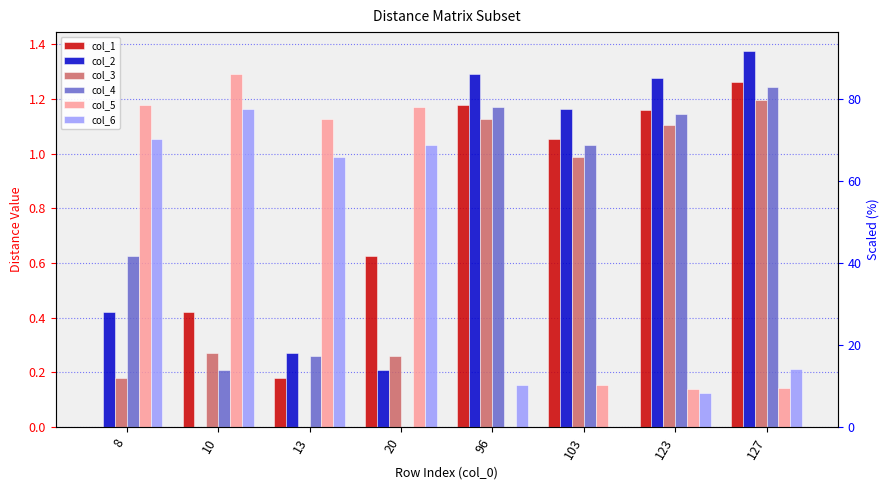

Between 123 and 13, which is larger?

123